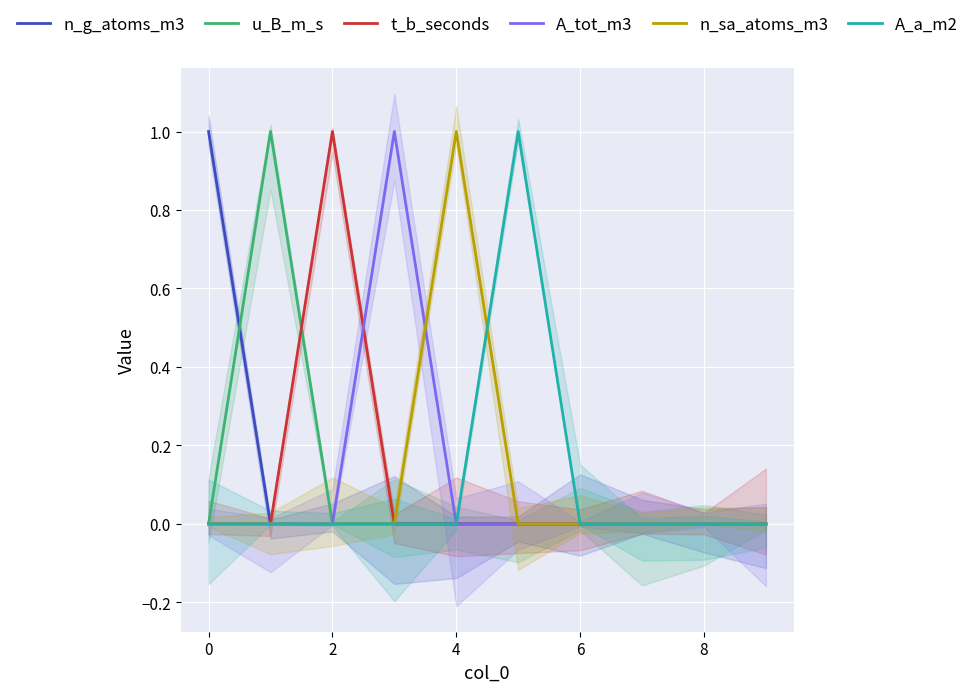

At which label does n_sa_atoms_m3 reach its peak?

4